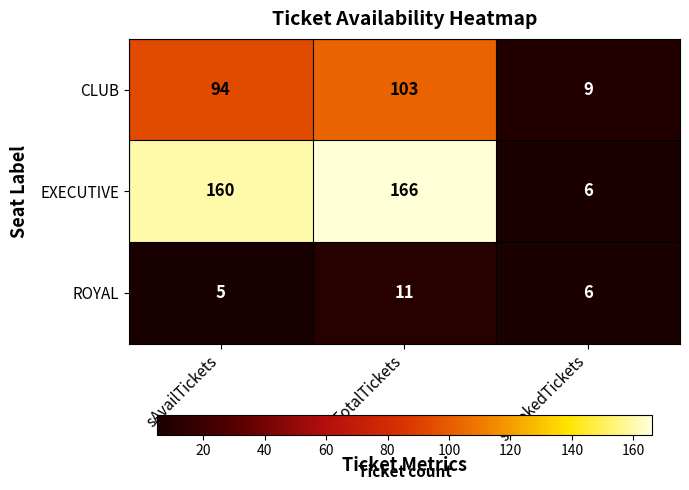

Rank the series at sTotalTickets from lowest to highest value.

ROYAL, CLUB, EXECUTIVE